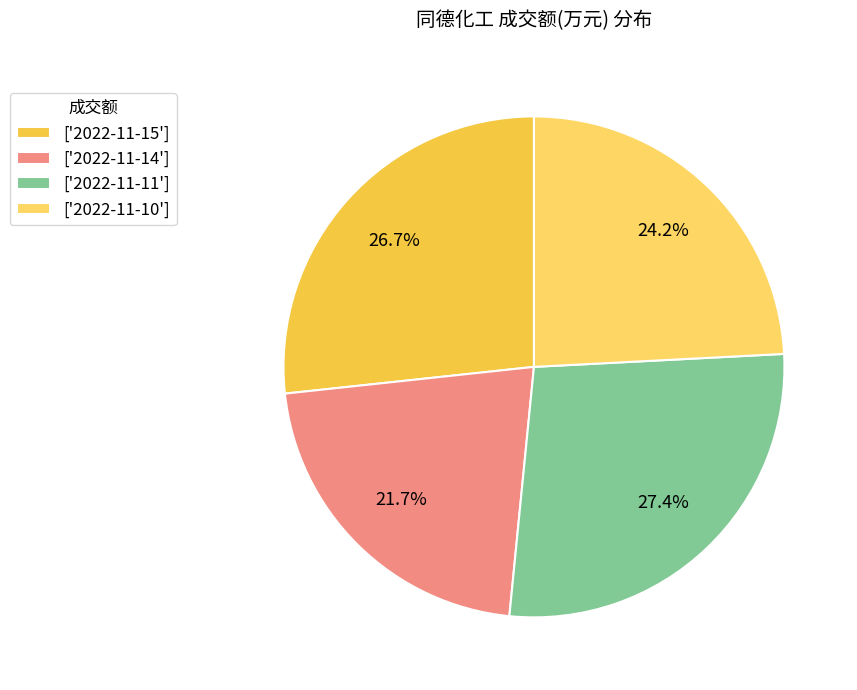

Which slice is the smallest?

['2022-11-14']